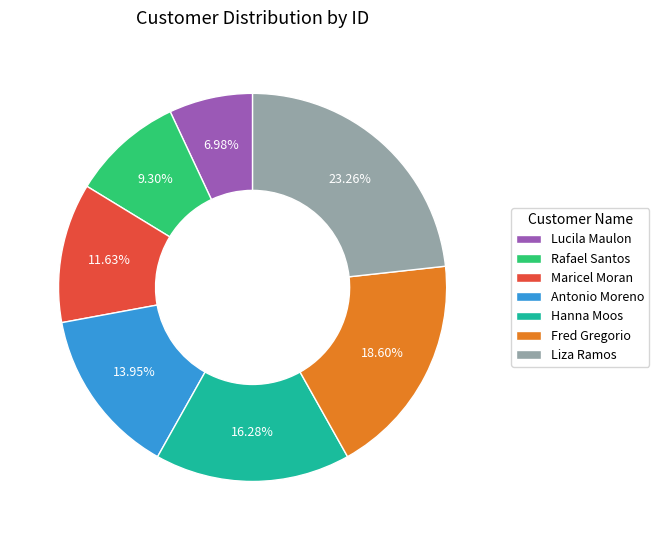

What is the largest slice in the pie chart?

Liza Ramos